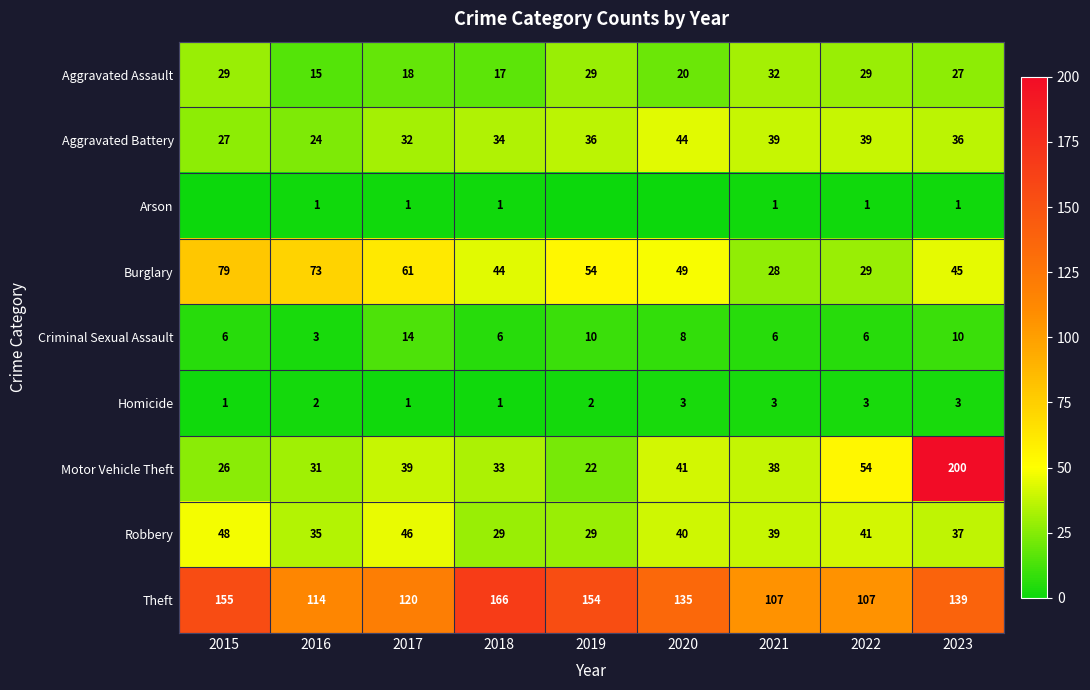

The Homicide series shows 3 at 2019. True or false?

False